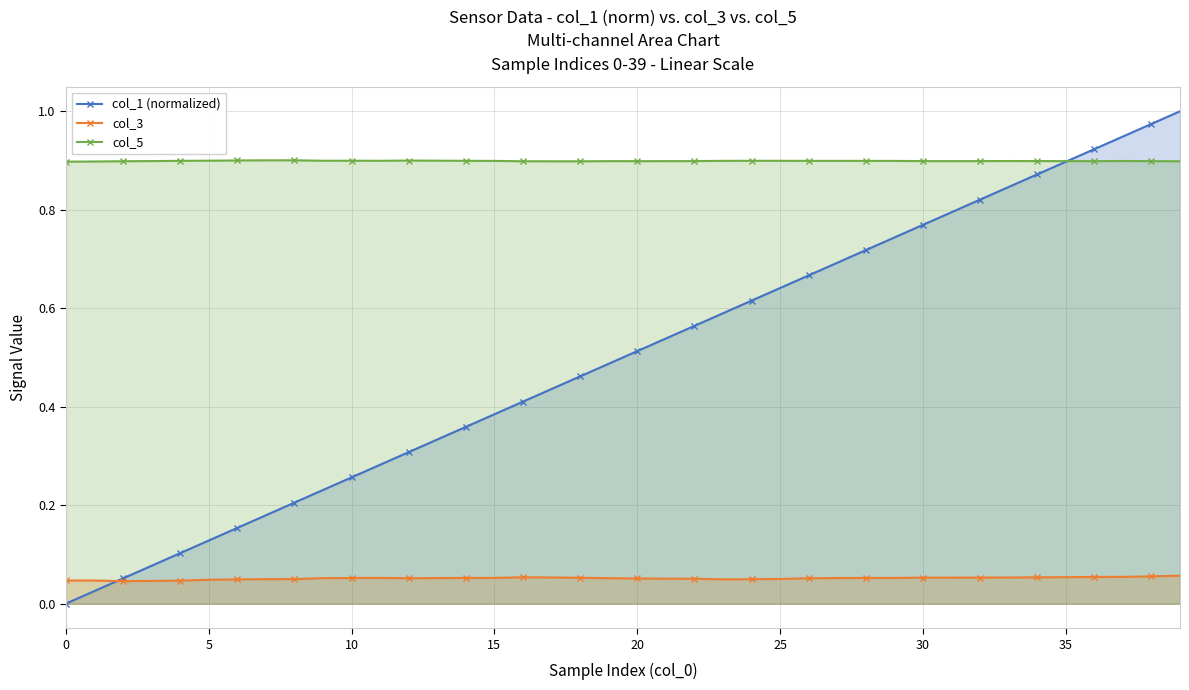

The col_1 (normalized) series shows 0.9 at 34. True or false?

True